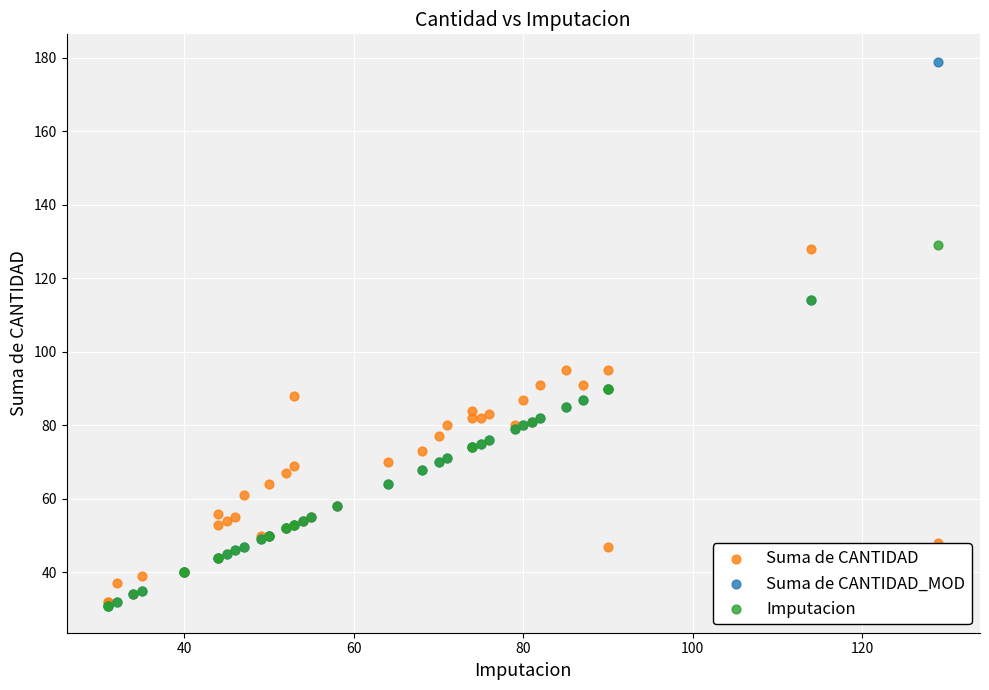

What are all the series names shown in the legend?

Suma de CANTIDAD, Suma de CANTIDAD_MOD, Imputacion